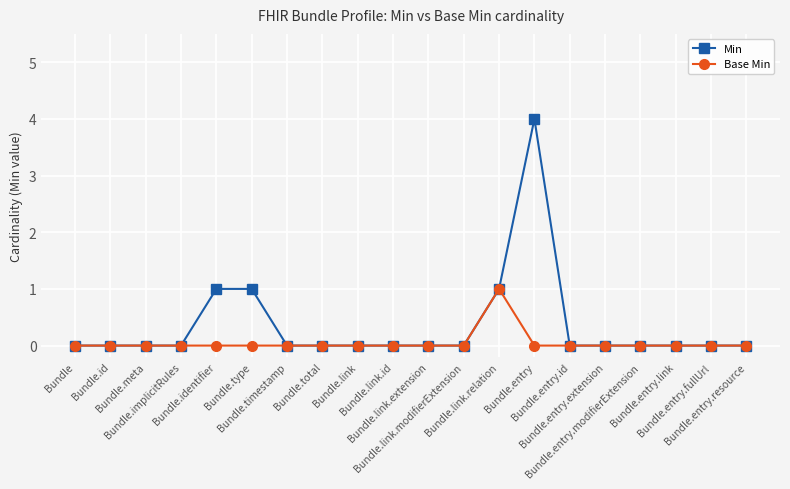

Which series has the largest total across all categories?

Min